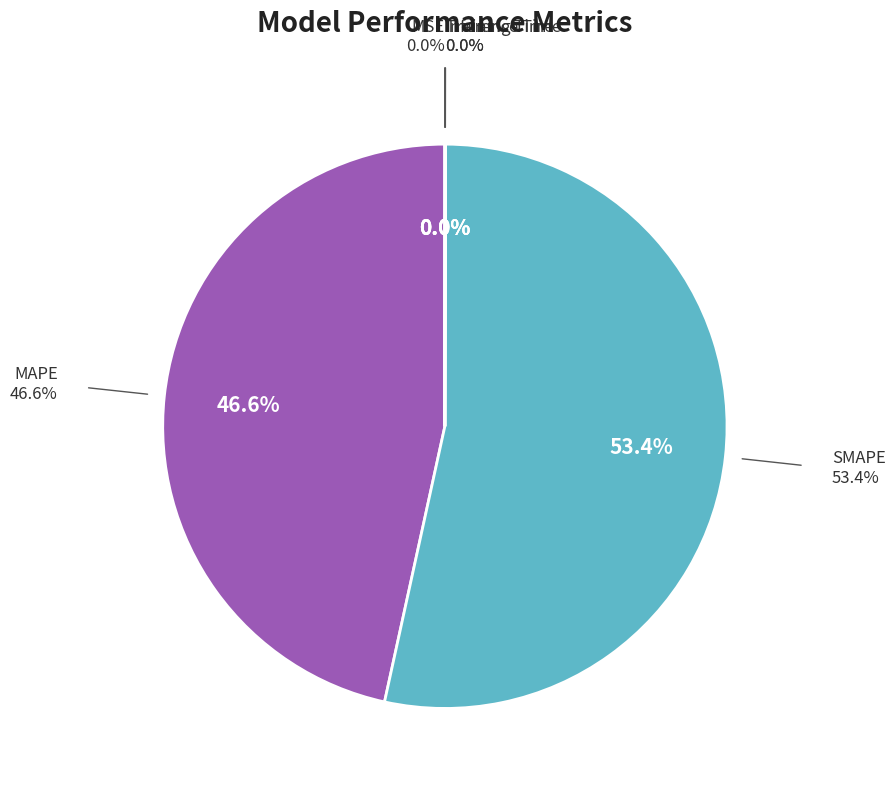

Does any single category account for the majority?

Yes